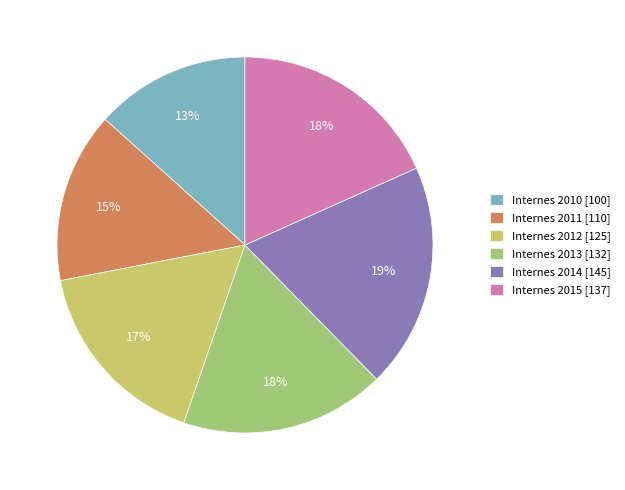

How many segments does this pie chart have?

6